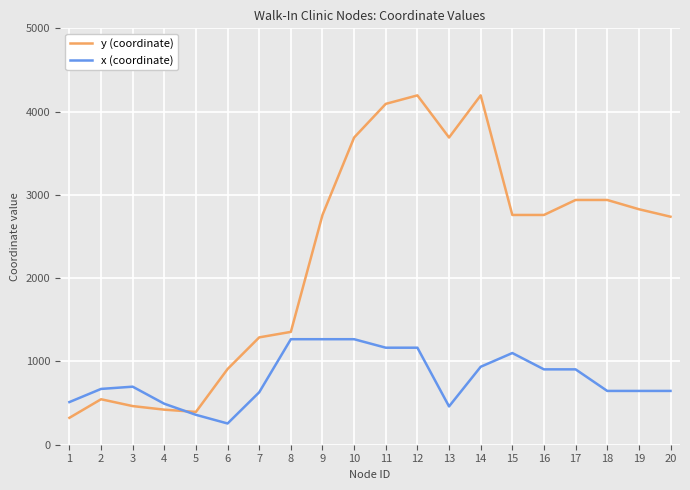

Which series has the largest total across all categories?

y (coordinate)